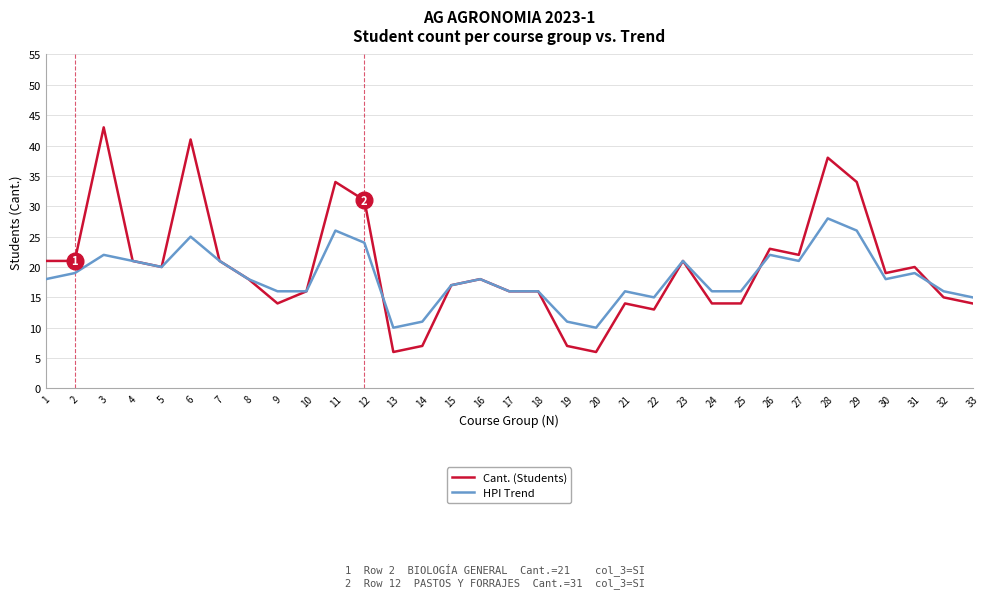

Rank the series by their maximum value, from highest to lowest.

Cant. (Students), HPI Trend